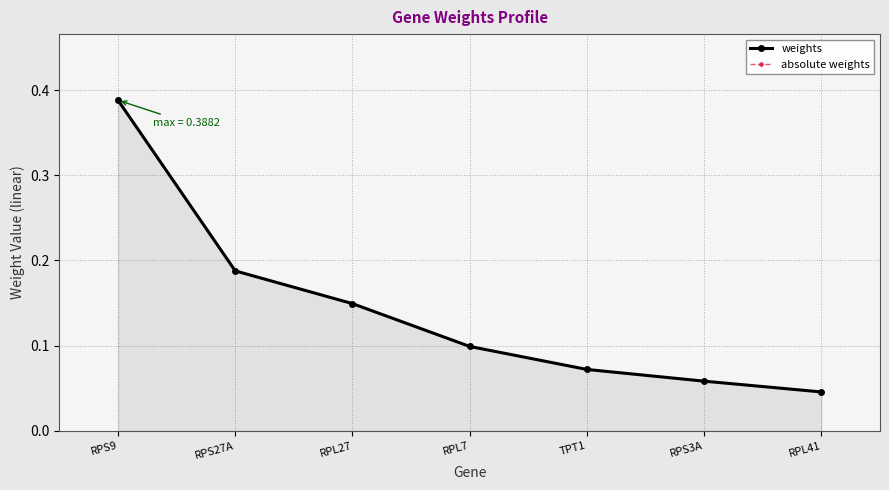

Rank the series by their maximum value, from lowest to highest.

weights, absolute weights